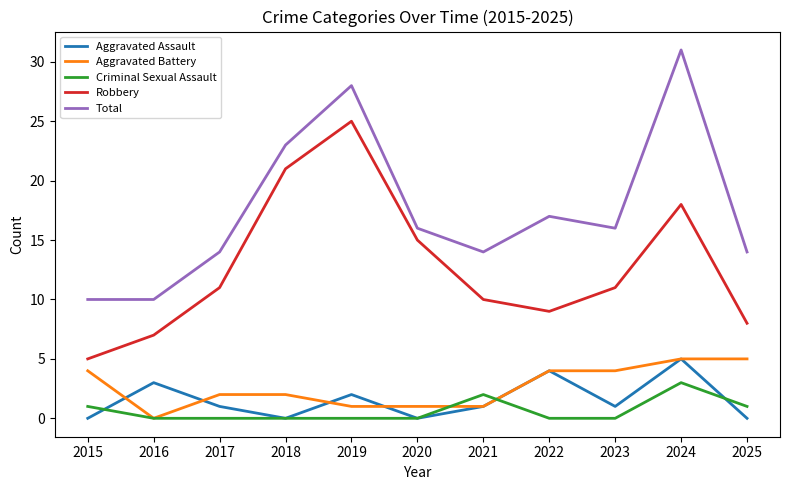

Reading right to left, transcribe all the data shown in this chart.

Aggravated Assault: 2025=0	2024=5	2023=1	2022=4	2021=1	2020=0	2019=2	2018=0	2017=1	2016=3	2015=0
Aggravated Battery: 2025=5	2024=5	2023=4	2022=4	2021=1	2020=1	2019=1	2018=2	2017=2	2016=0	2015=4
Criminal Sexual Assault: 2025=1	2024=3	2023=0	2022=0	2021=2	2020=0	2019=0	2018=0	2017=0	2016=0	2015=1
Robbery: 2025=8	2024=18	2023=11	2022=9	2021=10	2020=15	2019=25	2018=21	2017=11	2016=7	2015=5
Total: 2025=14	2024=31	2023=16	2022=17	2021=14	2020=16	2019=28	2018=23	2017=14	2016=10	2015=10